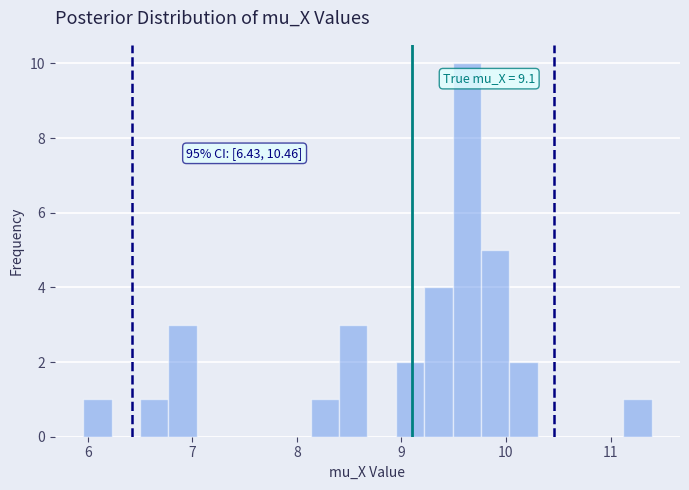

Read against the x-axis, roughly where is the centre of the tallest bar?

9.6